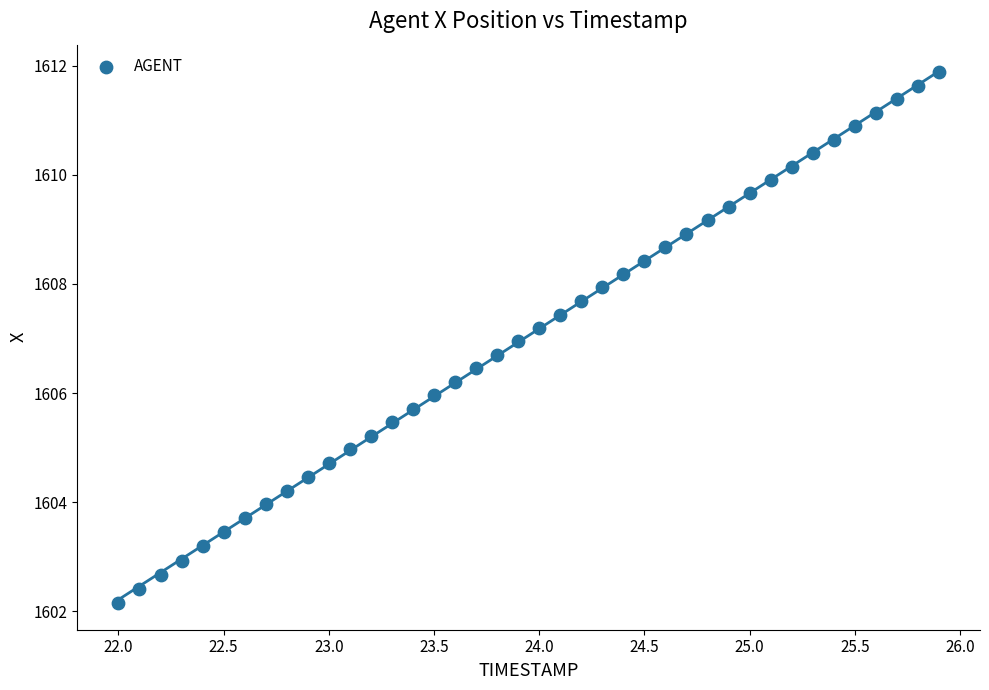

What is the range of Y values (max minus min)?

9.7